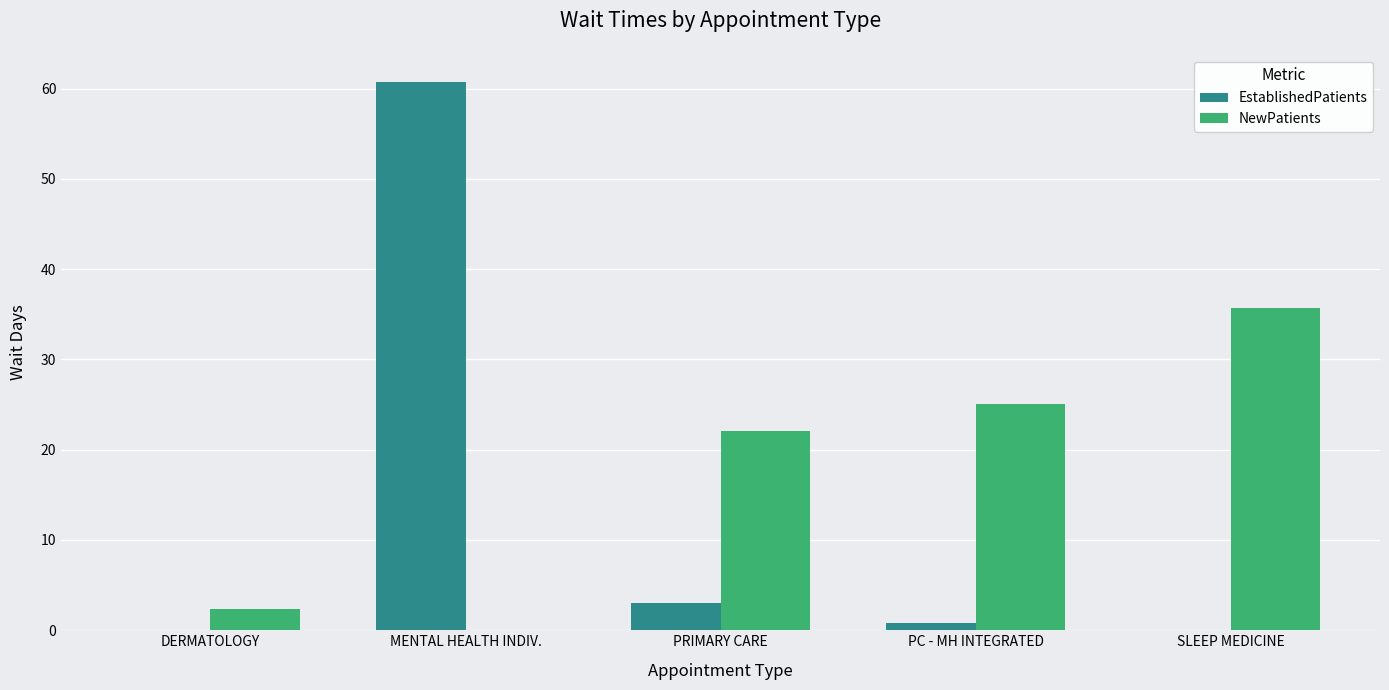

Which category has the highest value across all series?

MENTAL HEALTH INDIV.